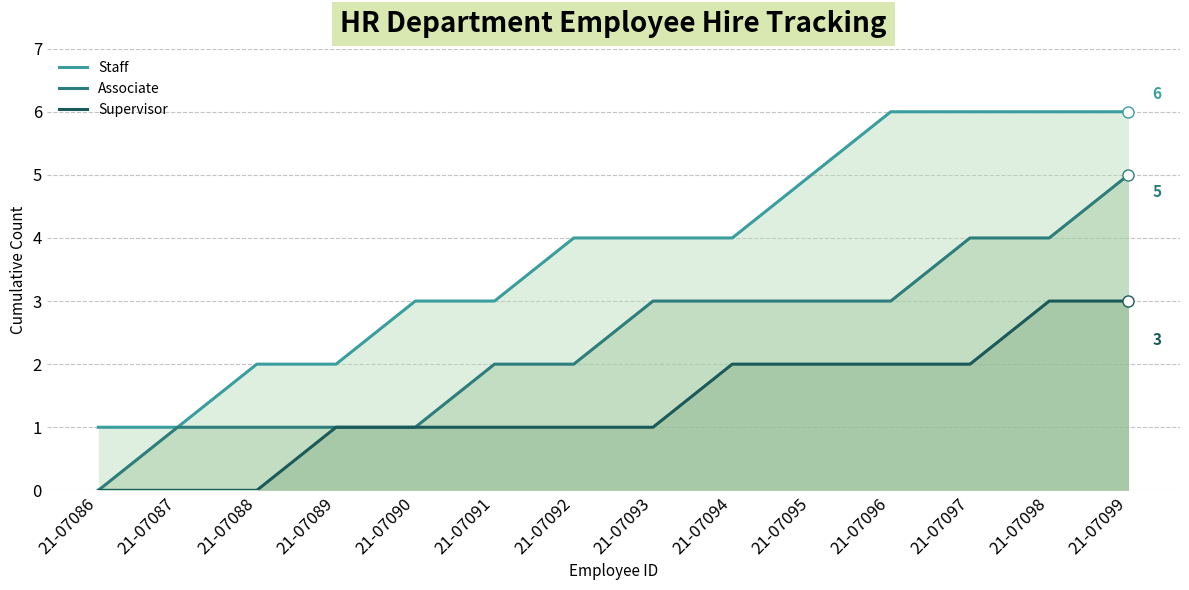

At which category does the chart reach its peak across all series?

21-07096